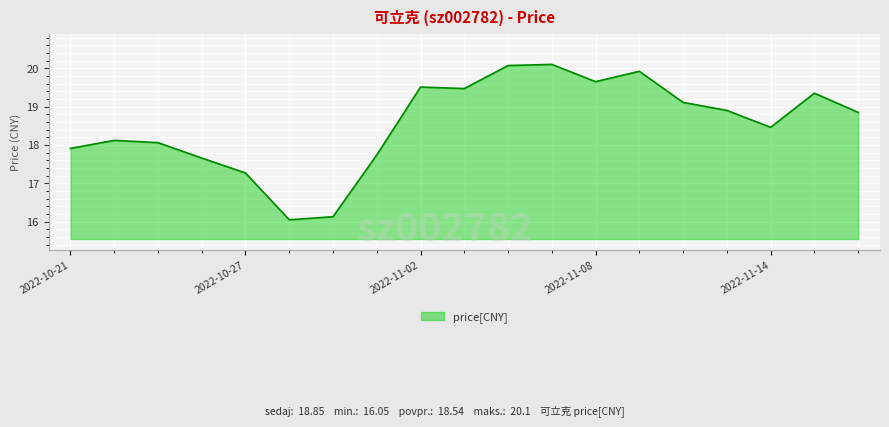

What is the greatest value displayed?

20.1